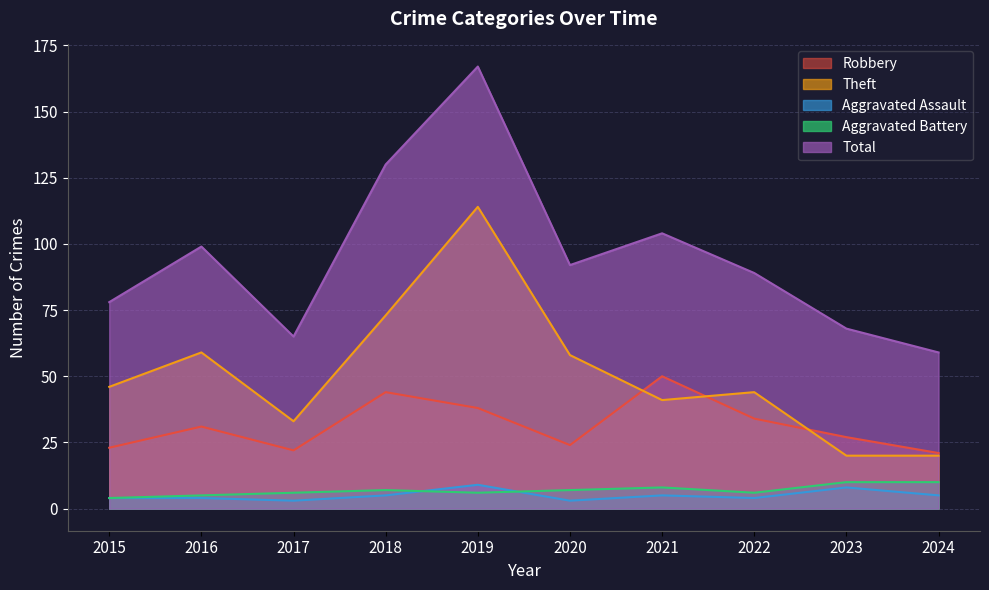

True or false: Aggravated Battery has a value of 11 at 2018.

False